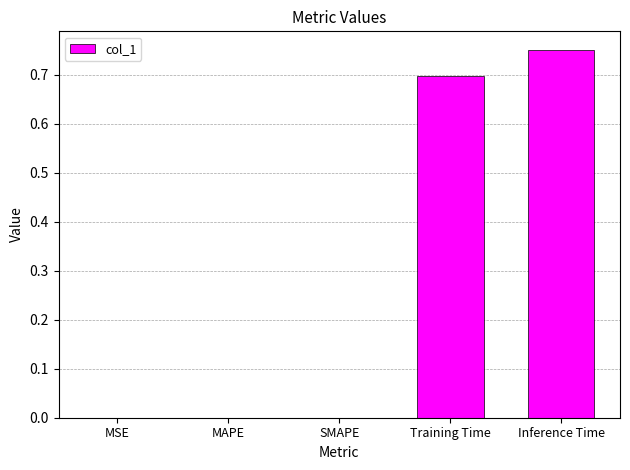

What is the approximate value at Training Time?

0.7